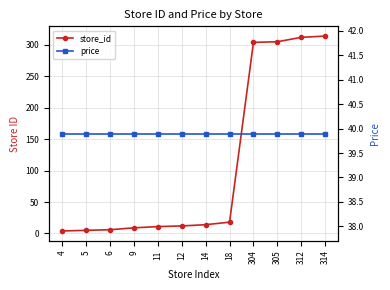

What are all the series names shown in the legend?

store_id, price